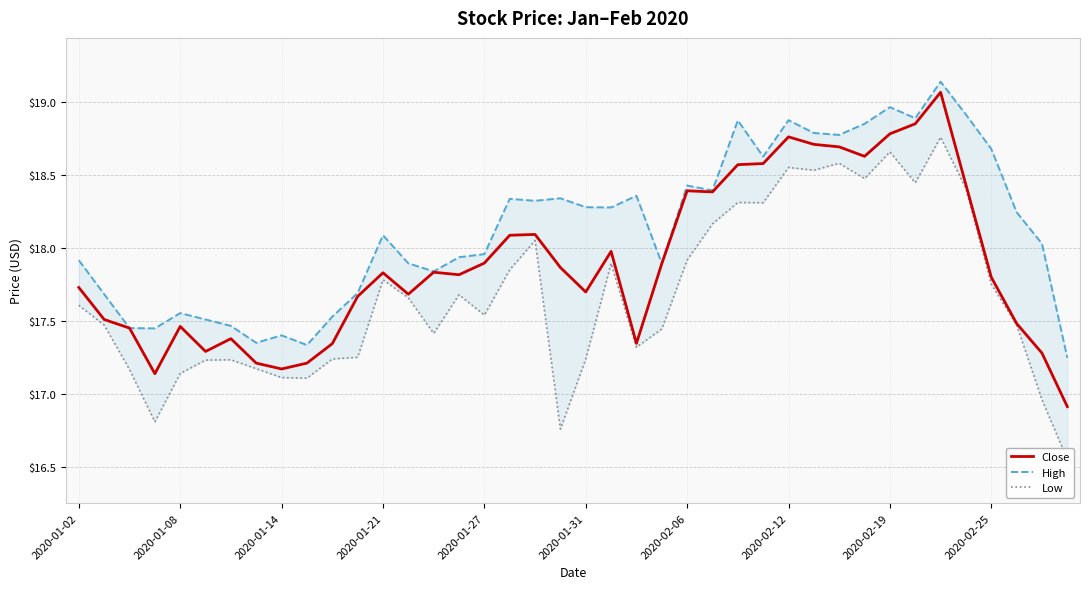

Between 14 and 30, which series saw the biggest shift?

Low